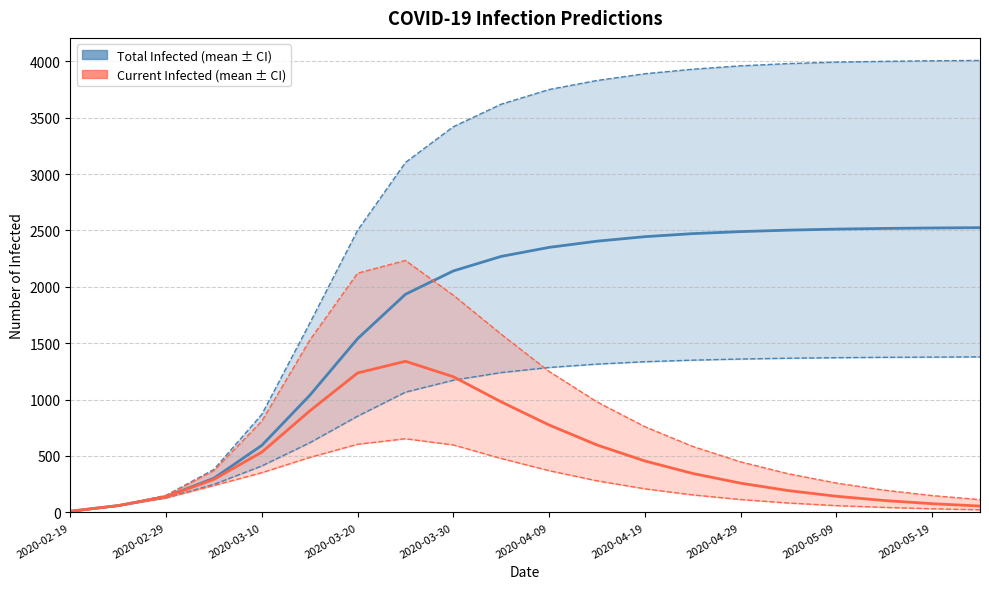

What is the average value of the predicted_total_infected_lower series?

966